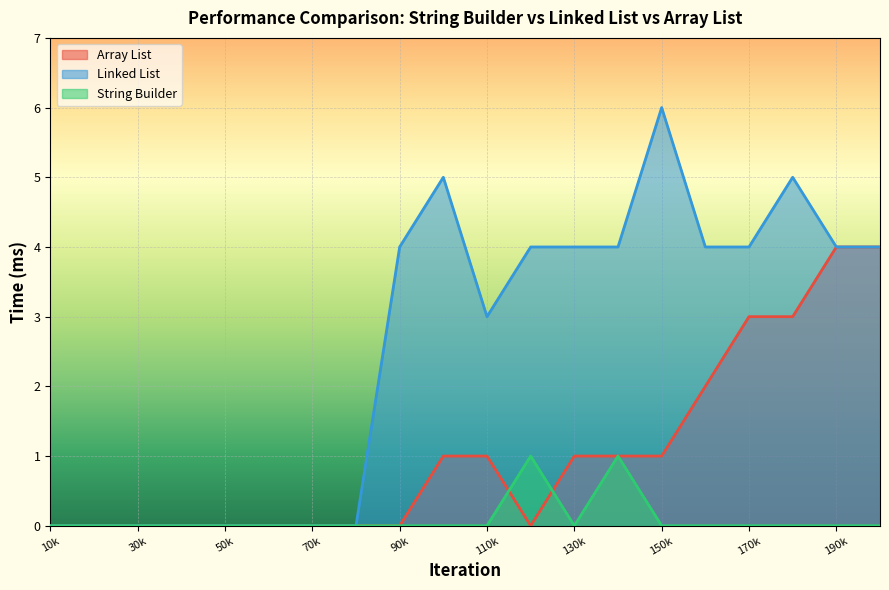

Which series has the largest total across all categories?

Linked List